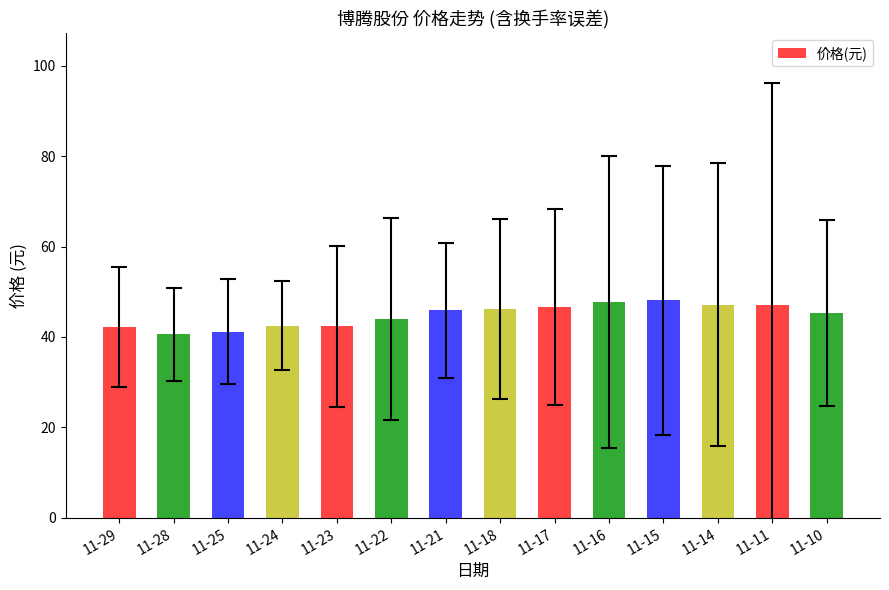

Is it true that the value at 11-25 is 21.6?

False